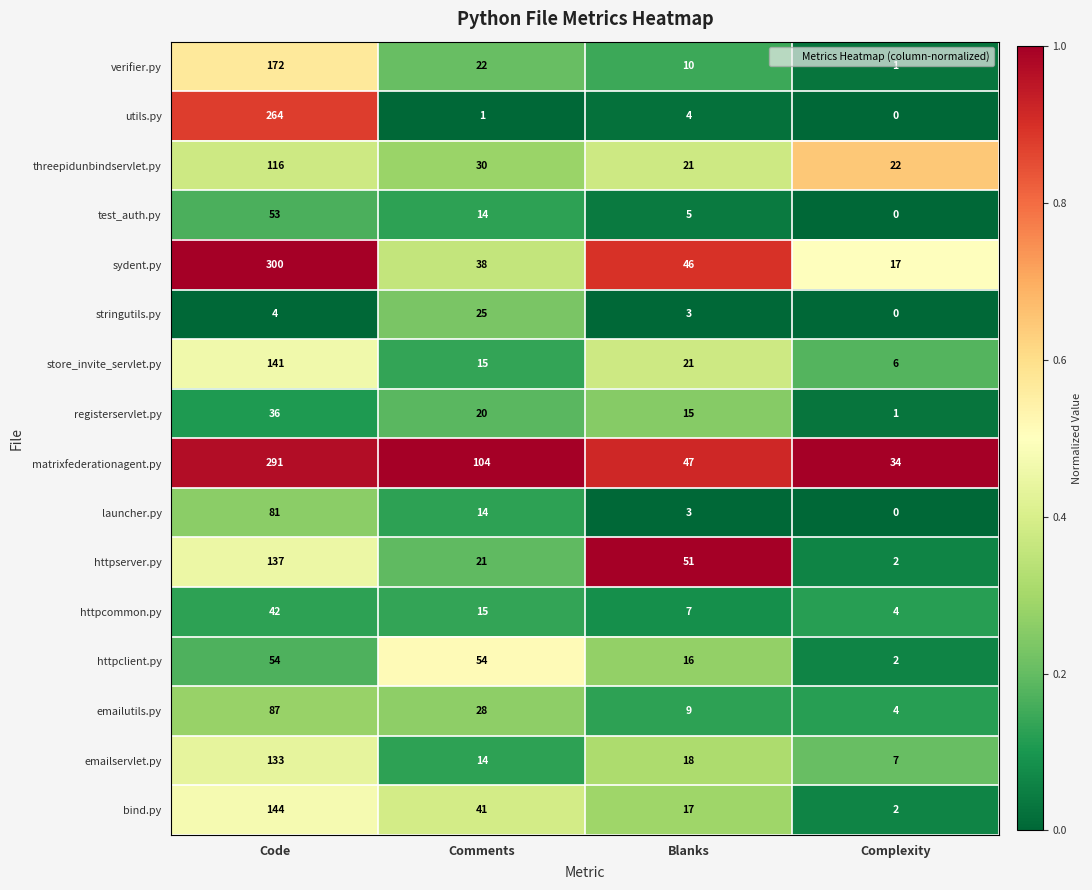

Which series changed the most between Comments and Blanks?

matrixfederationagent.py